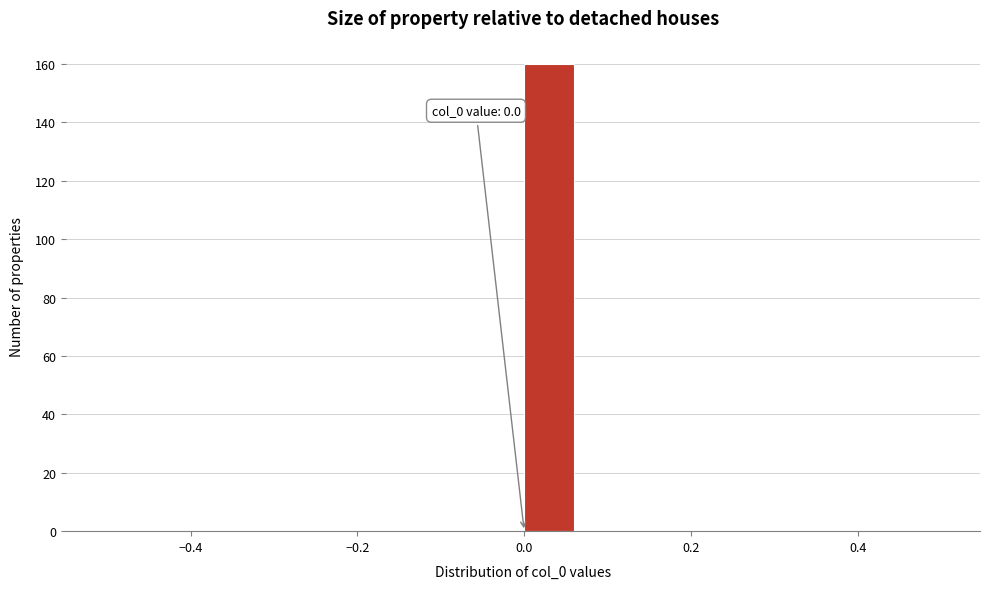

Around what value on the x-axis is the tallest bar? Give the approximate position of its centre, as read against the axis.

0.02